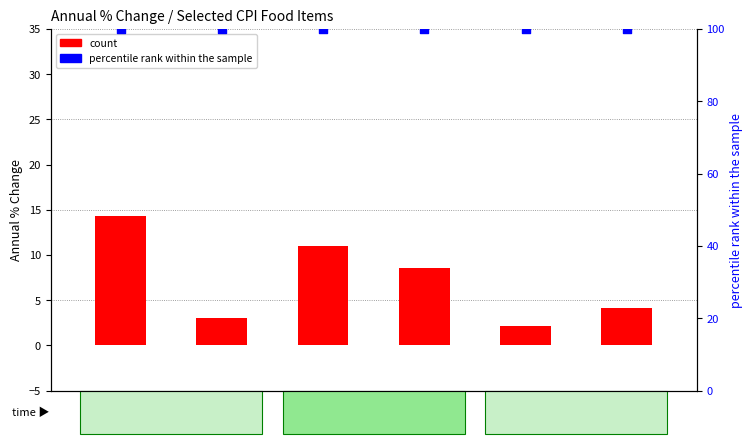

Which series has the largest total across all categories?

percentile rank within the sample